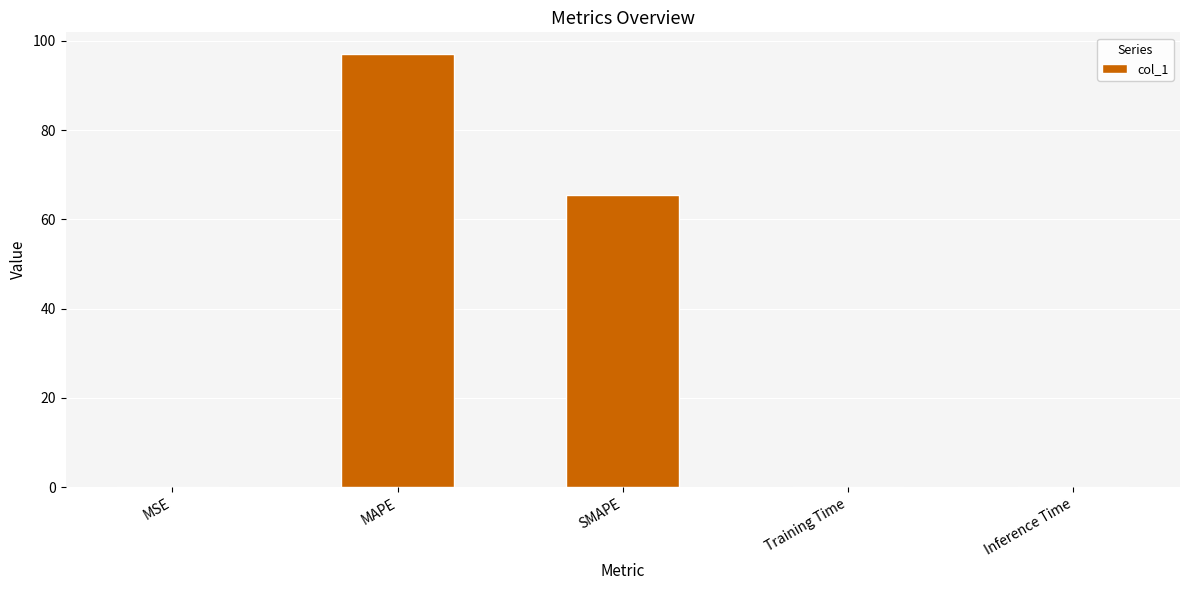

What is the sum of all values?

162.5